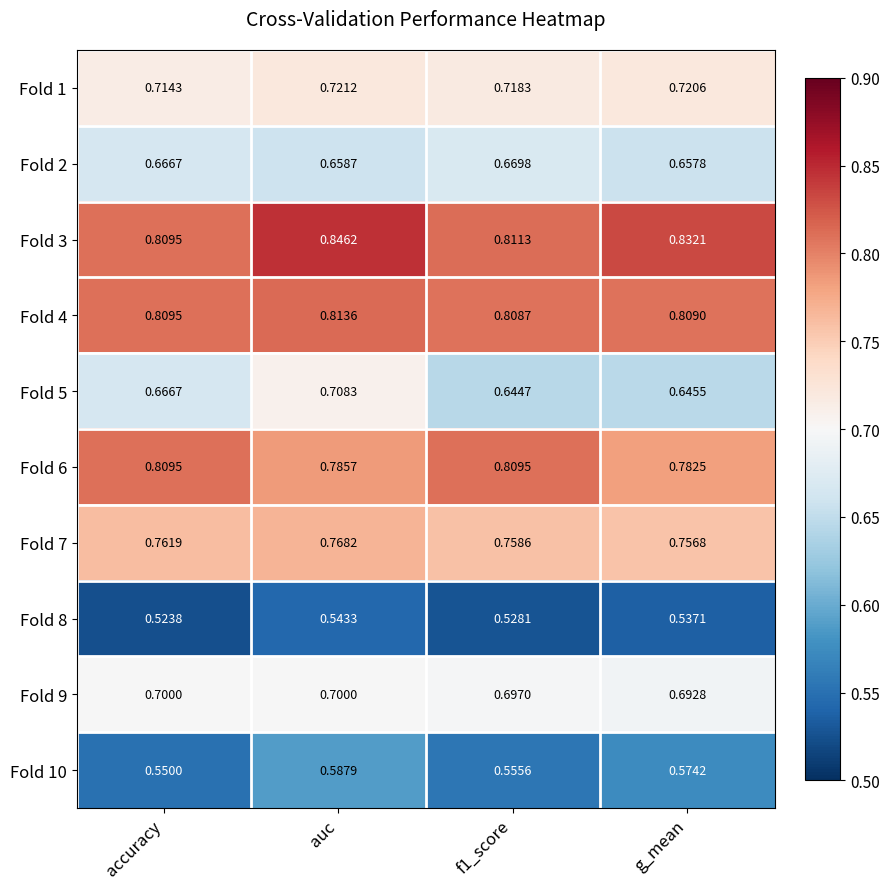

Is the value of Fold 1 at f1_score greater than the value of Fold 3 at auc?

No